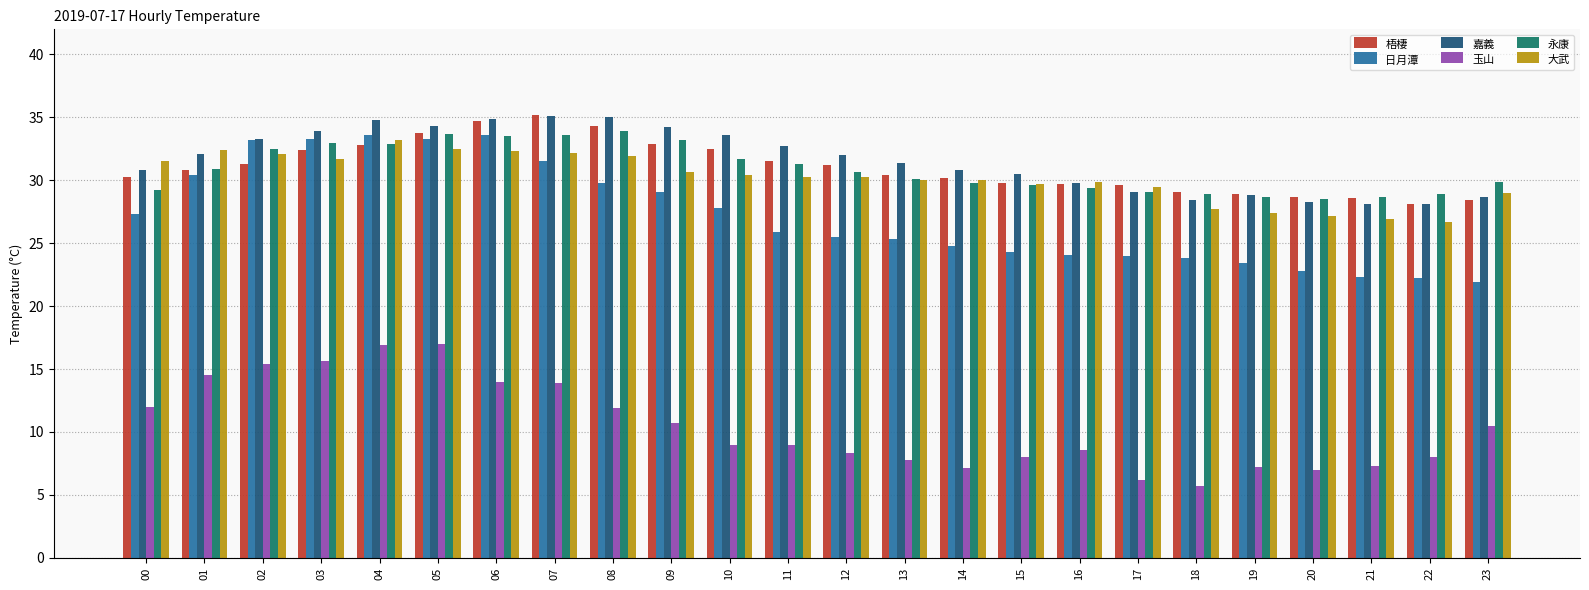

What is the maximum value for 玉山?

17.0